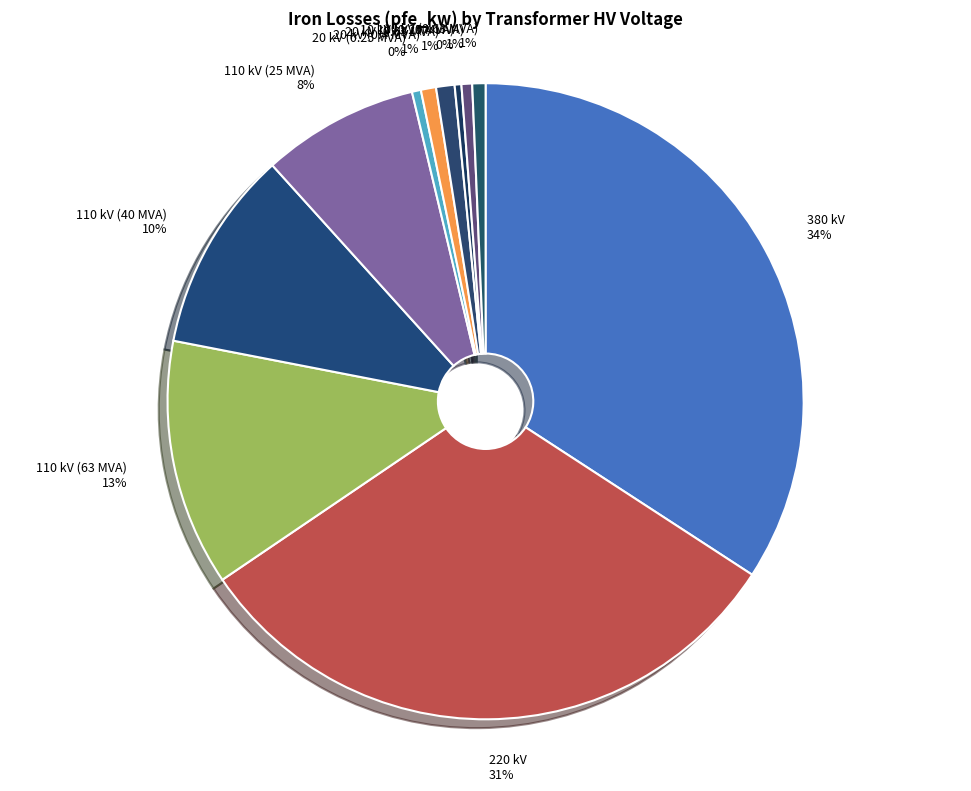

What is the largest slice in the pie chart?

380 kV